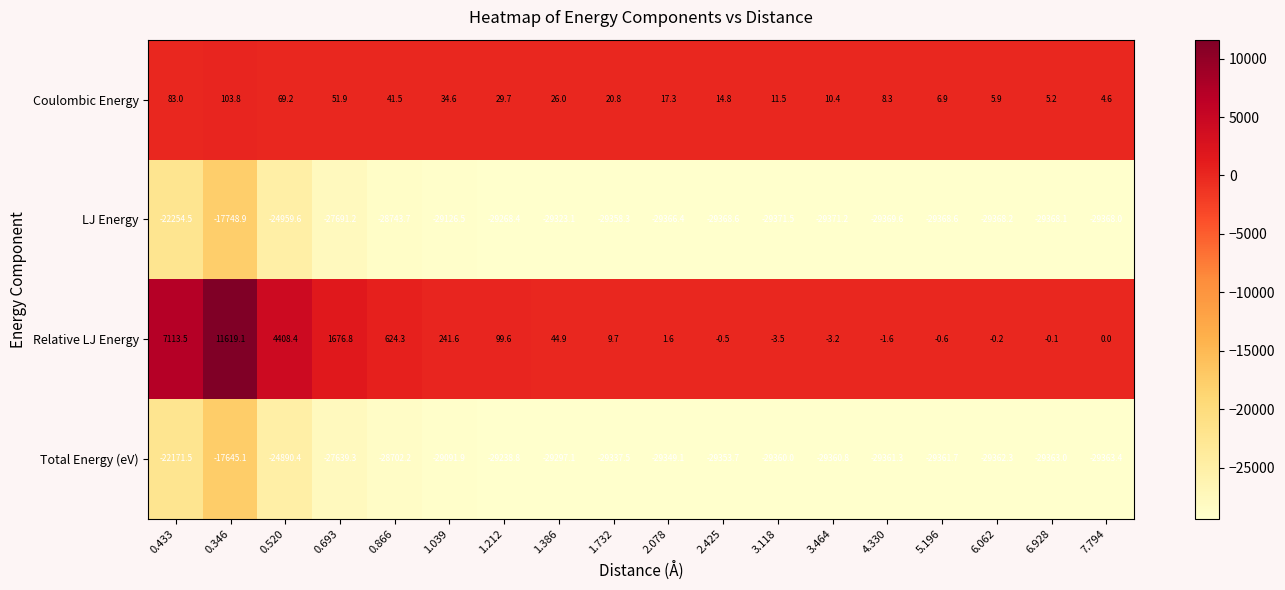

What is the sum of the Coulombic Energy values at 2.078 and 0.520?

86.5